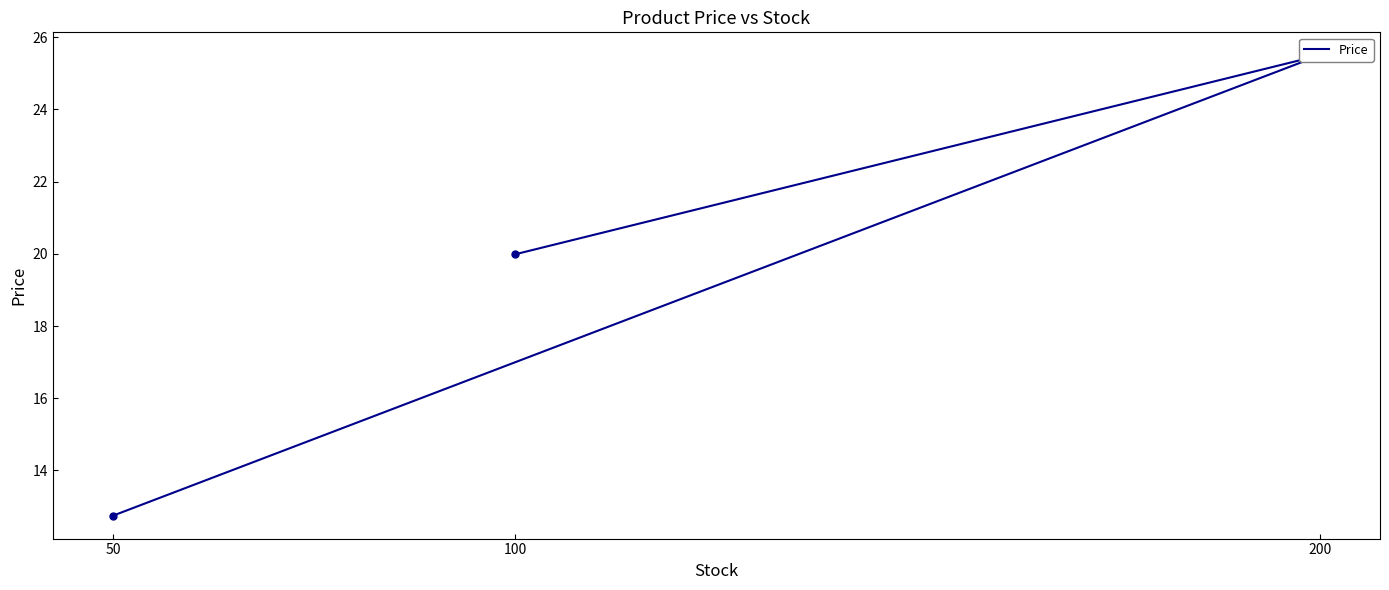

Which has a higher value, 200 or 50?

200